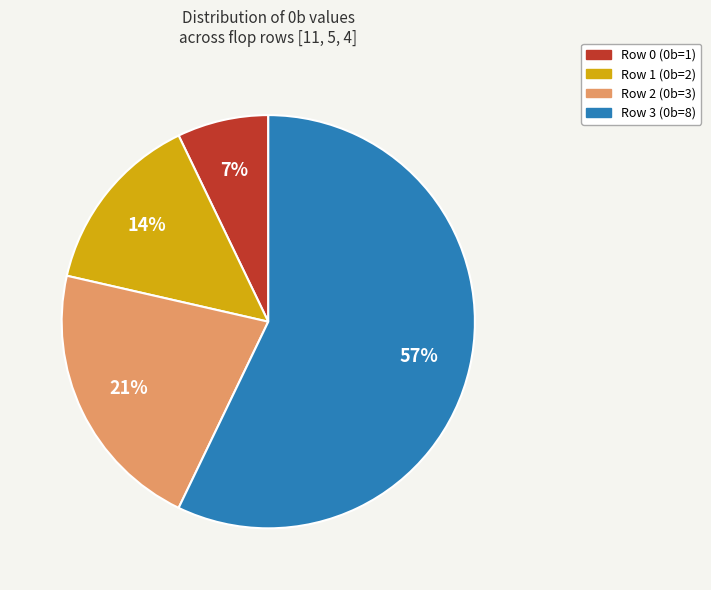

Which has a higher value, Row 1 (0b=2) or Row 3 (0b=8)?

Row 3 (0b=8)